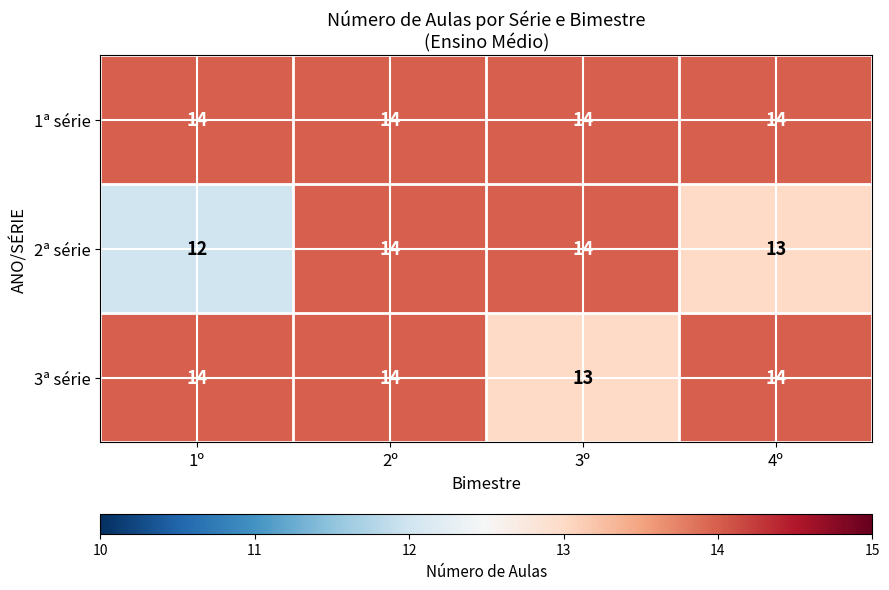

Between 2º and 3º, which series saw the biggest shift?

3ª série